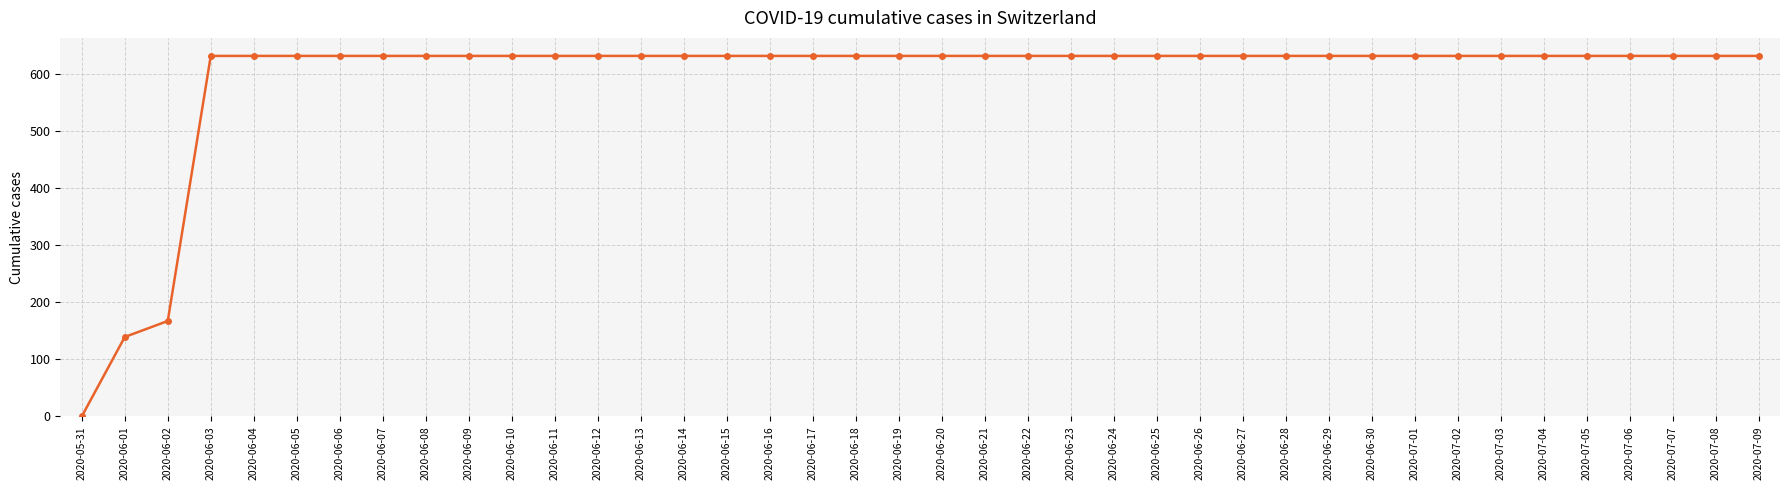

Approximately how many times larger is the value at 2020-06-14 compared to 2020-06-23?

1.0